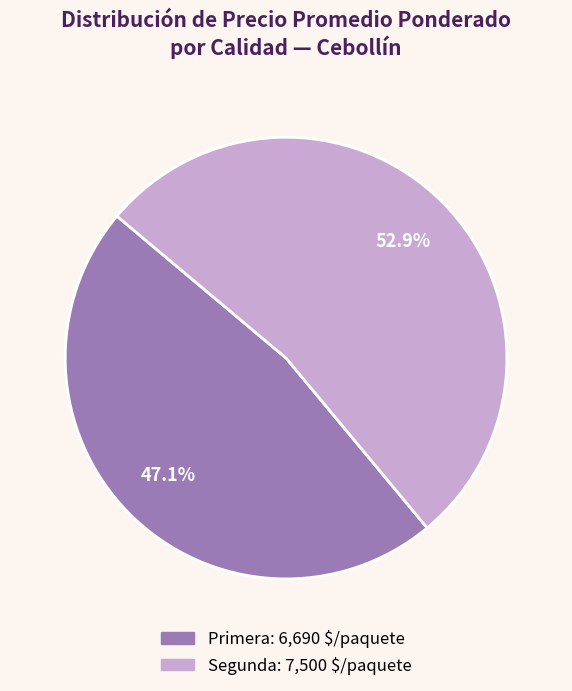

Does any single category account for the majority?

Yes